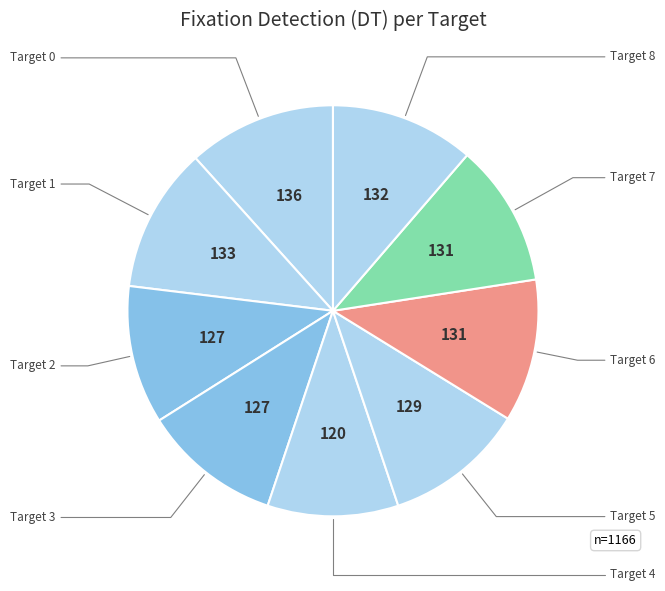

How many slices are in this pie chart?

9